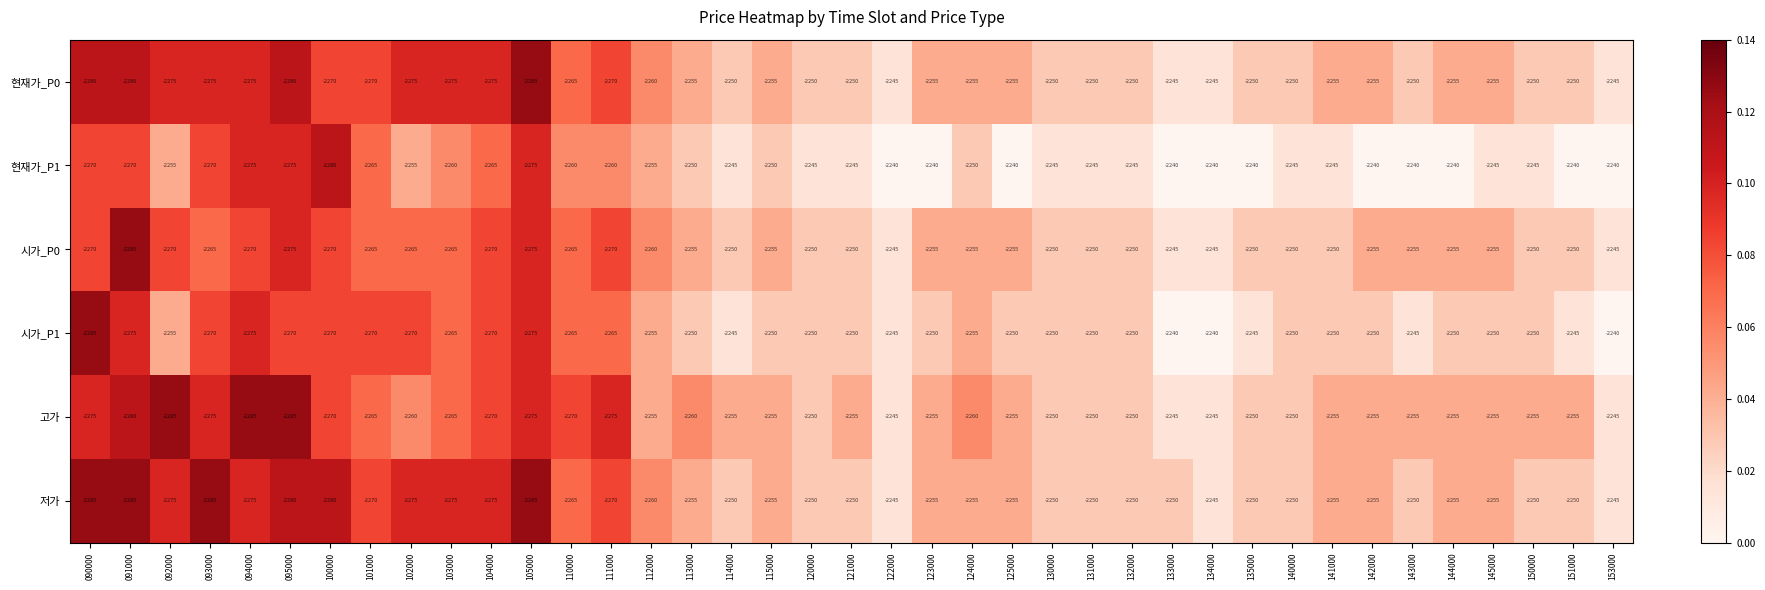

What is the difference between the highest and lowest values at 145000?

10